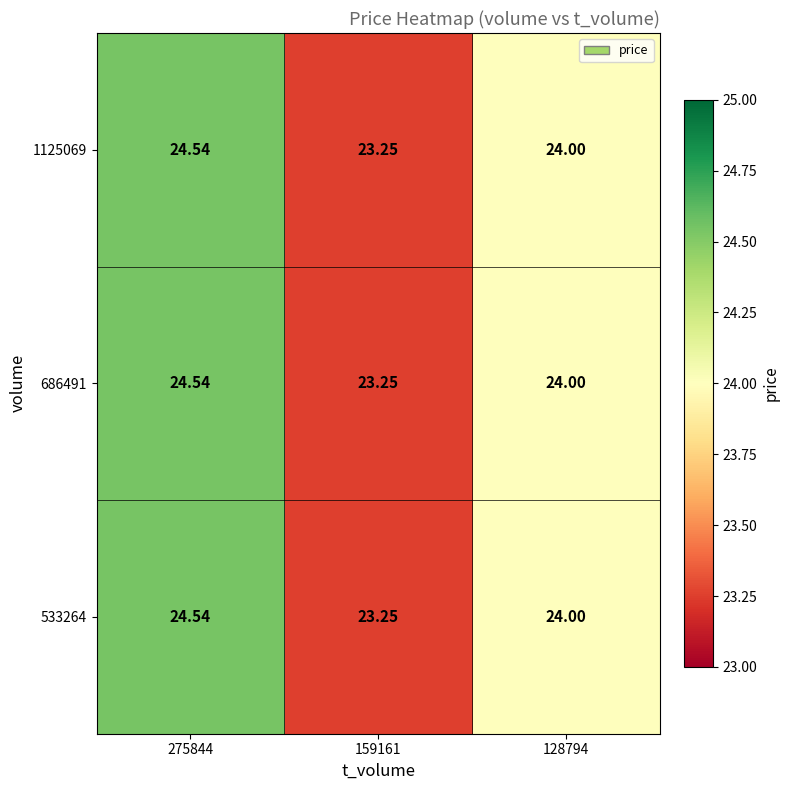

Is the value of 686491 at 159161 greater than the value of 533264 at 128794?

No